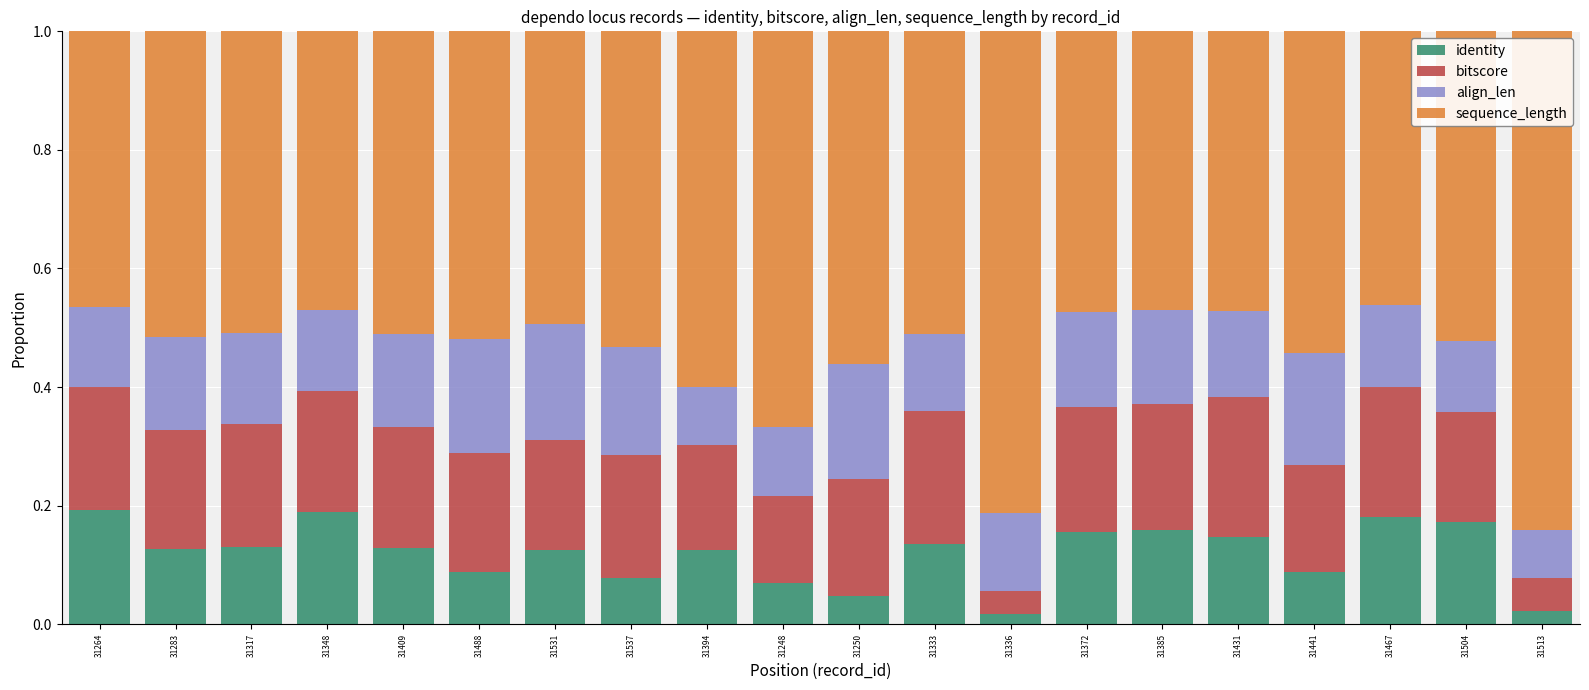

What is the total value across all series at 31431?

1.0